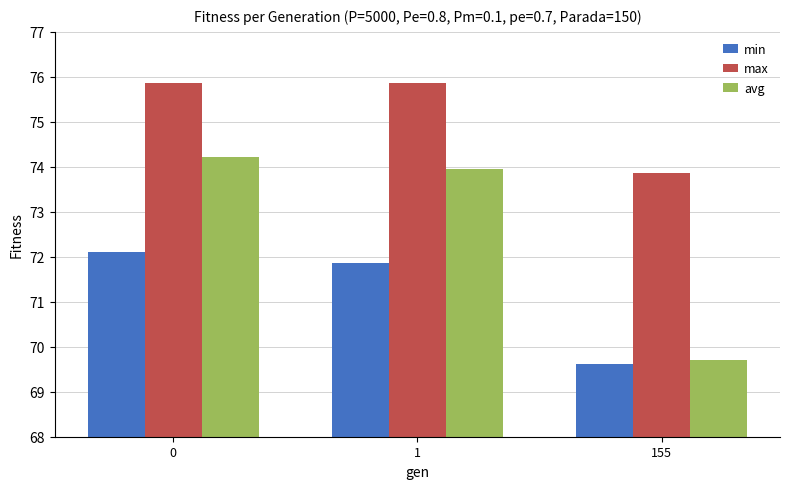

How many bars are there in each group?

3